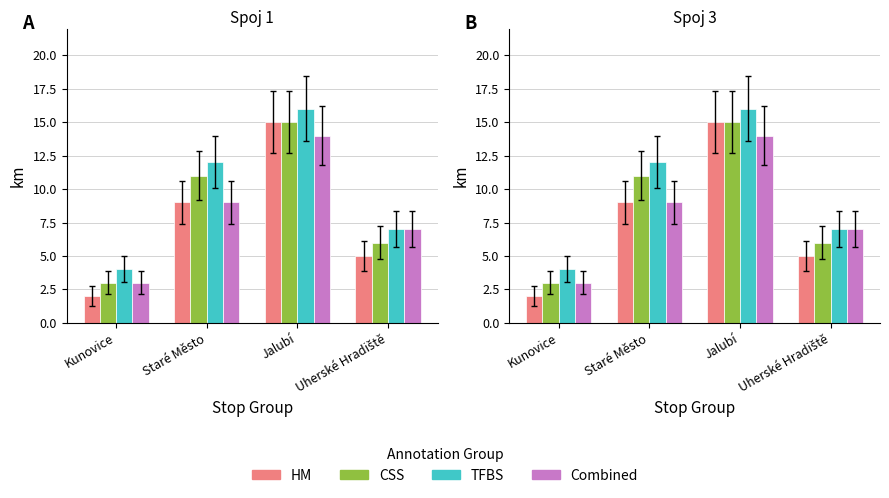

Which series has the largest range (max minus min)?

HM